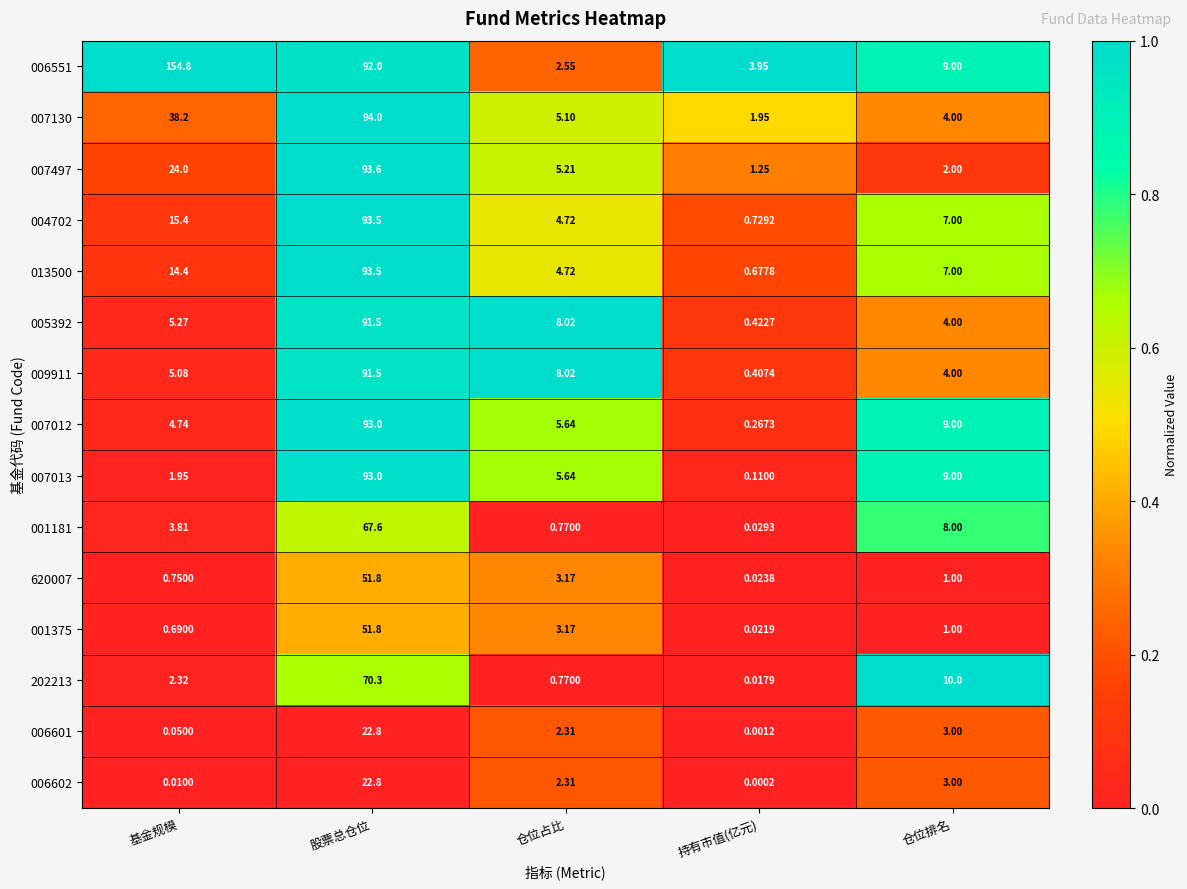

List the labels in order of 004702 value, smallest first.

持有市值(亿元), 仓位占比, 仓位排名, 基金规模, 股票总仓位